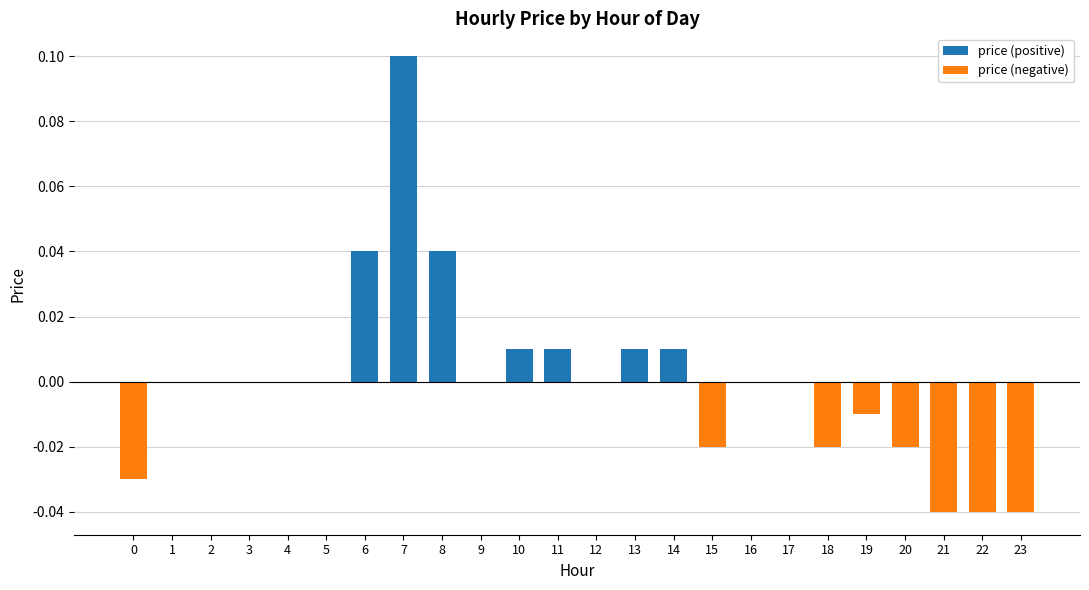

Between 8 and 0, which is larger?

8